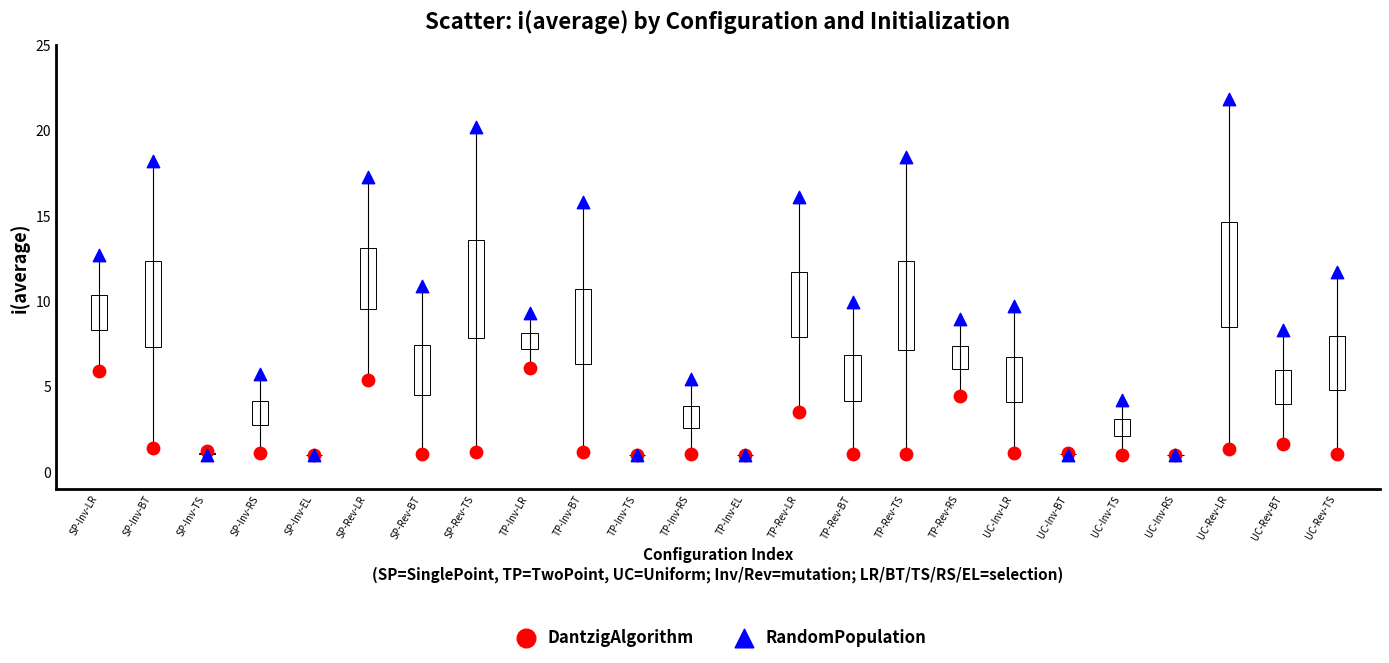

Which series reaches the maximum Y coordinate?

RandomPopulation